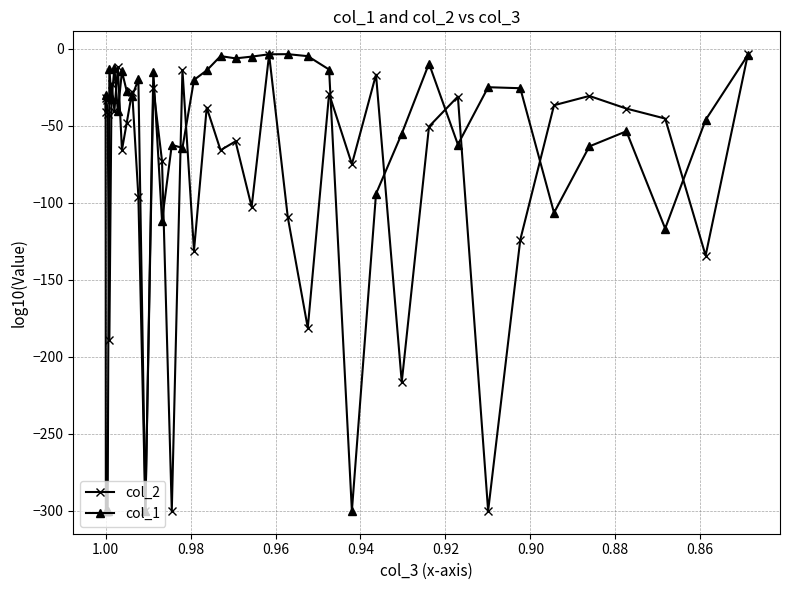

Is the value of col_2 at 0.92 greater than the value of col_1 at 30?

No